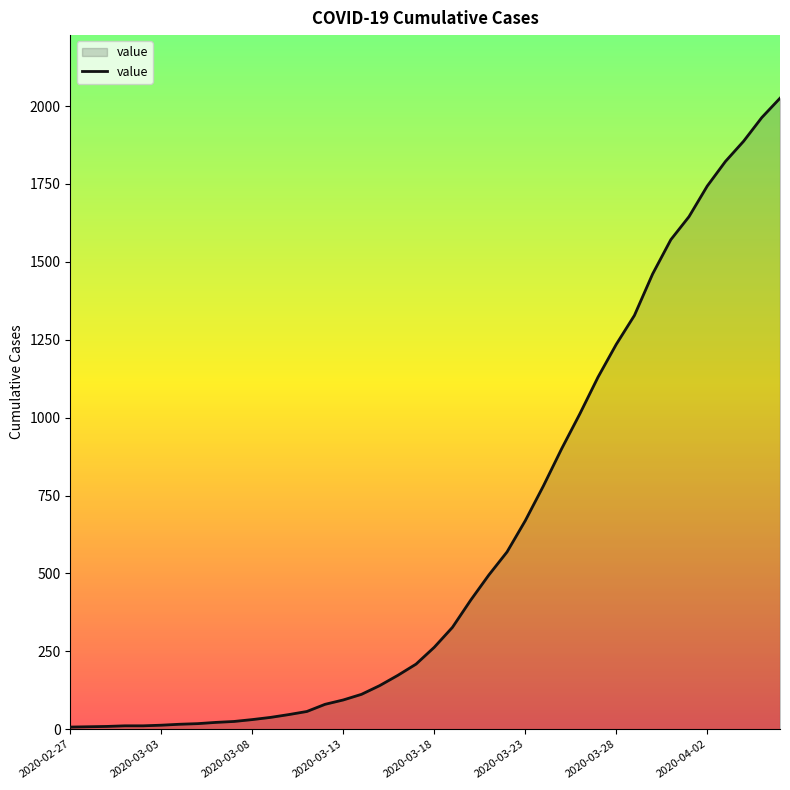

What is the greatest value displayed?

2025